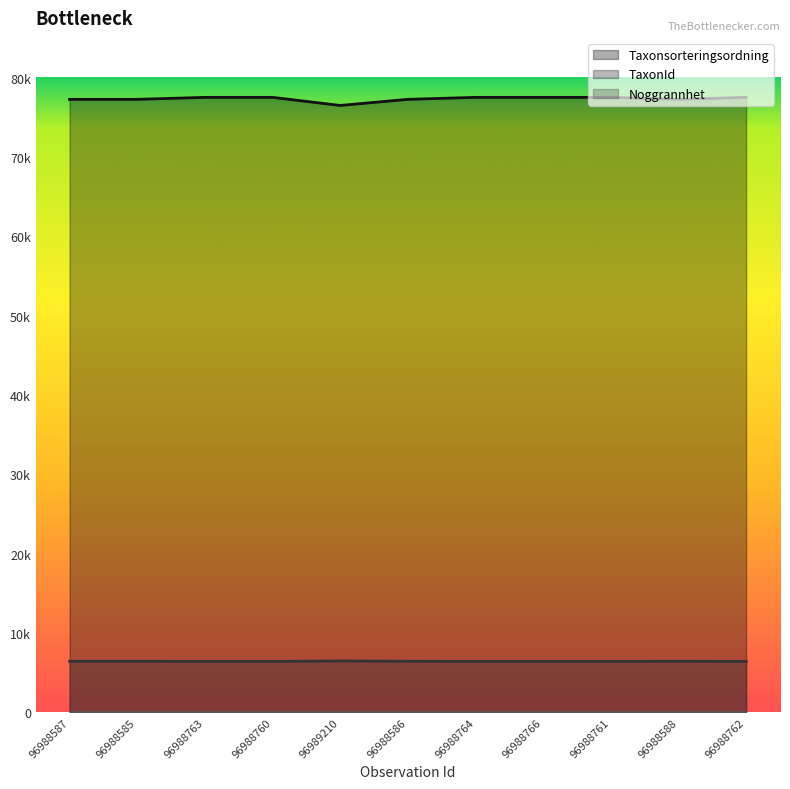

Which series has the widest spread of values?

Taxonsorteringsordning